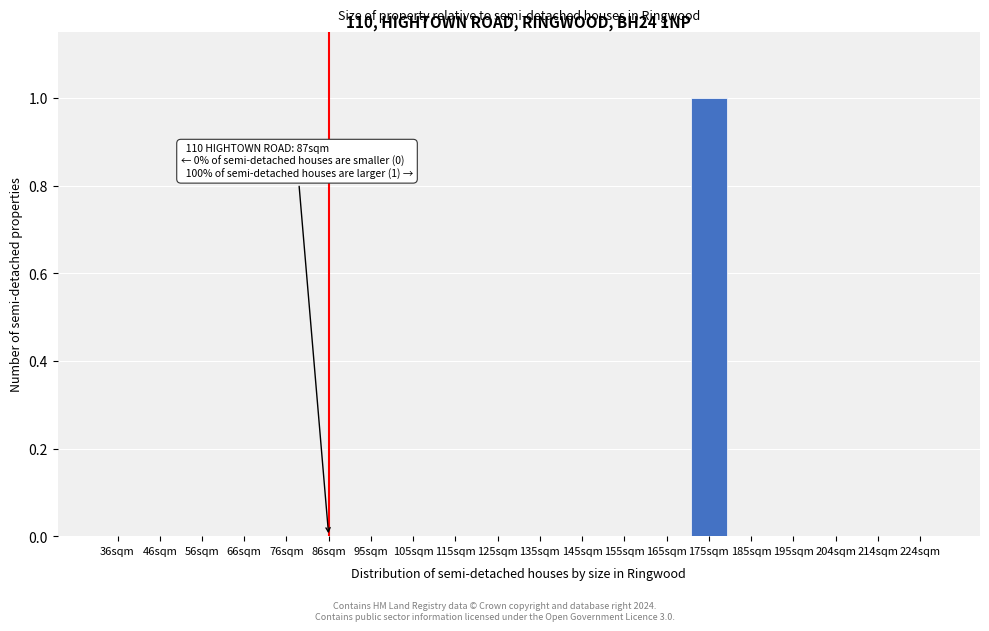

Reading right to left, extract all data points from this chart.

224sqm=0	214sqm=0	204sqm=0	195sqm=0	185sqm=0	175sqm=1	165sqm=0	155sqm=0	145sqm=0	135sqm=0	125sqm=0	115sqm=0	105sqm=0	95sqm=0	86sqm=0	76sqm=0	66sqm=0	56sqm=0	46sqm=0	36sqm=0